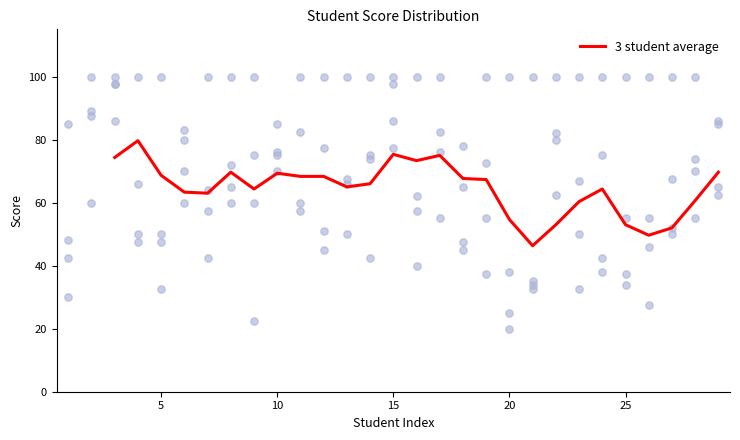

Is it true that 3 student average equals 68.7 at 5?

True